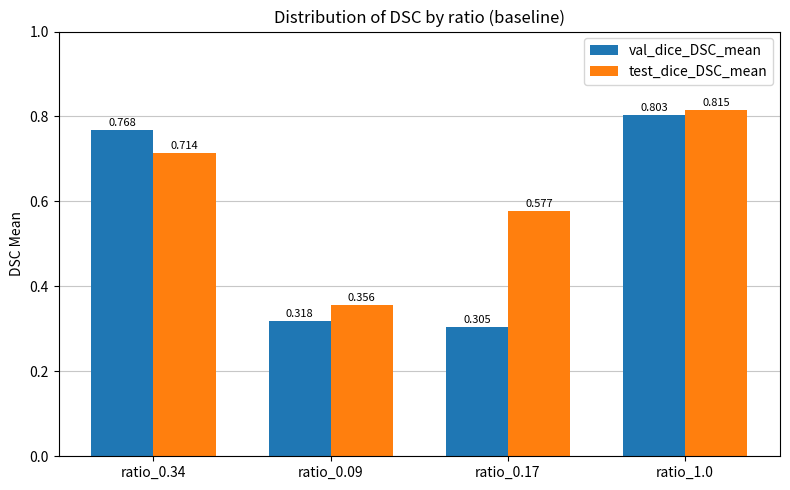

How many series are shown in this chart?

2